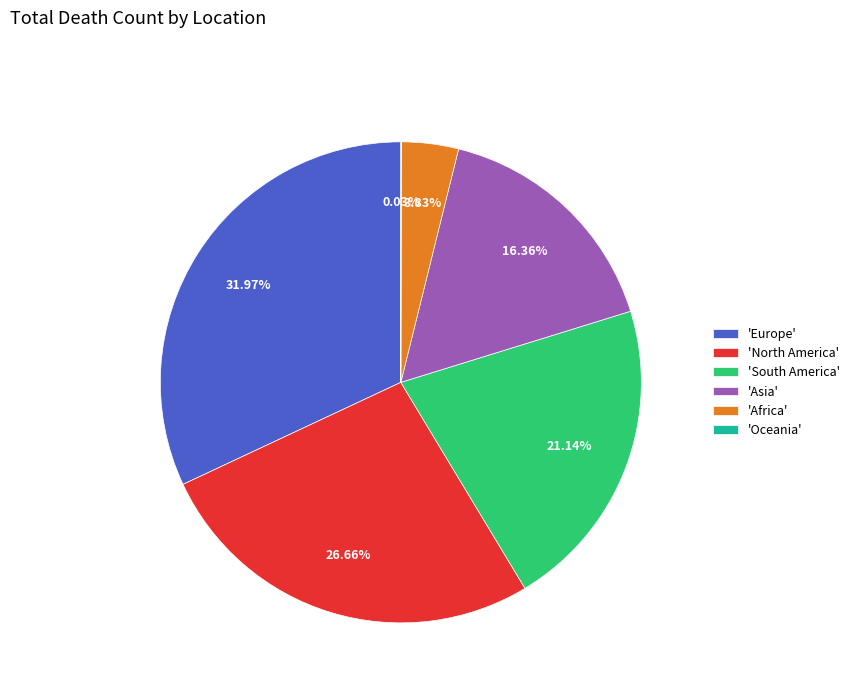

Is 'Europe' the majority of the pie?

No